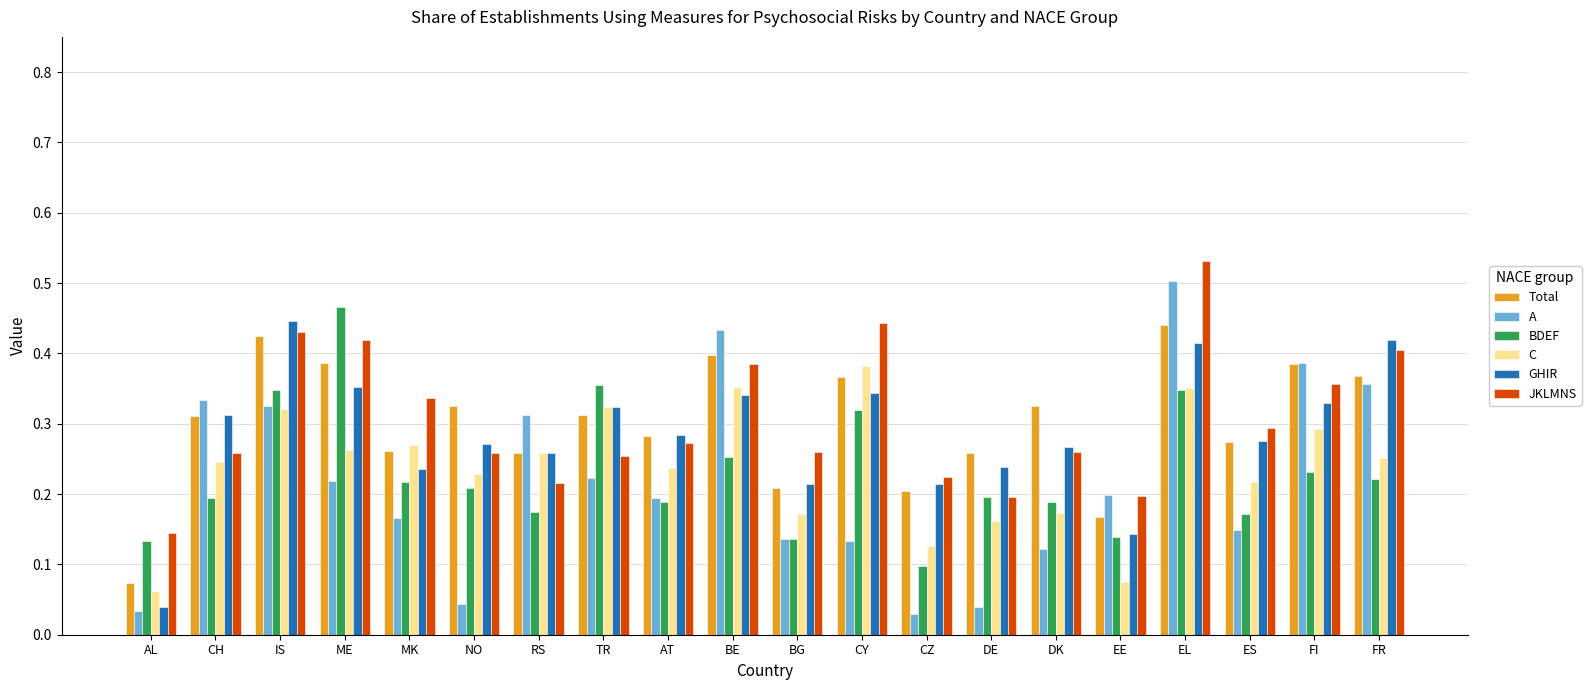

What is the sum of all GHIR values?

5.7